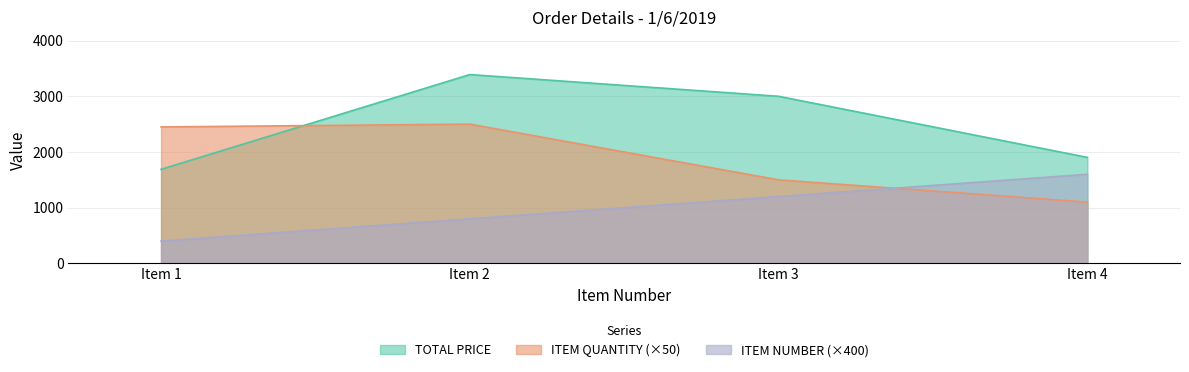

True or false: ITEM NUMBER and TOTAL PRICE cross at least once.

False